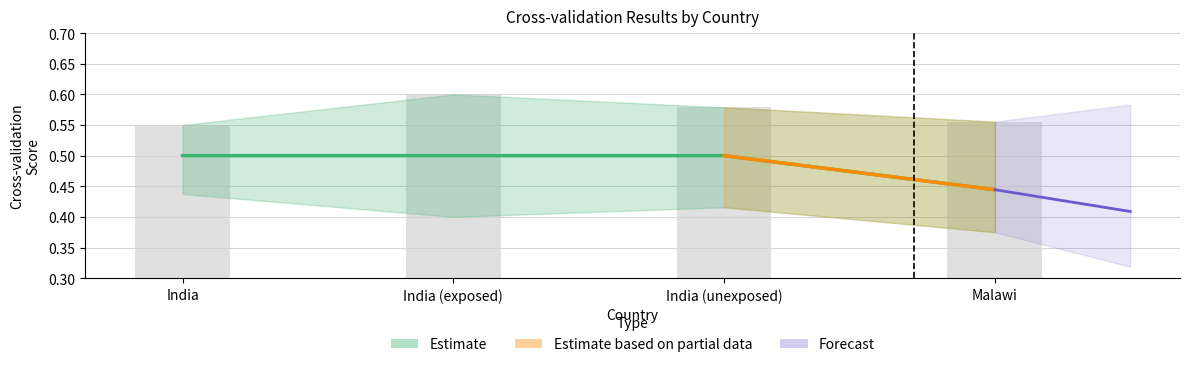

What position from the right is Malawi?

1